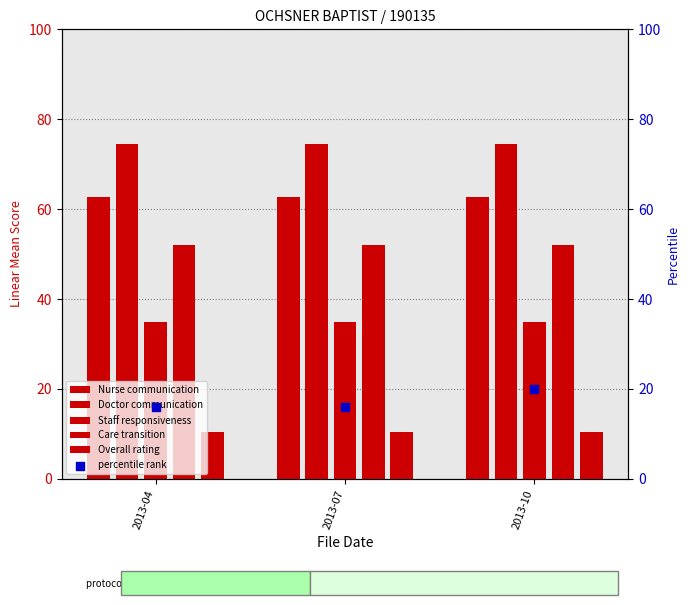

At which category is the sum across all series the highest?

2013-10